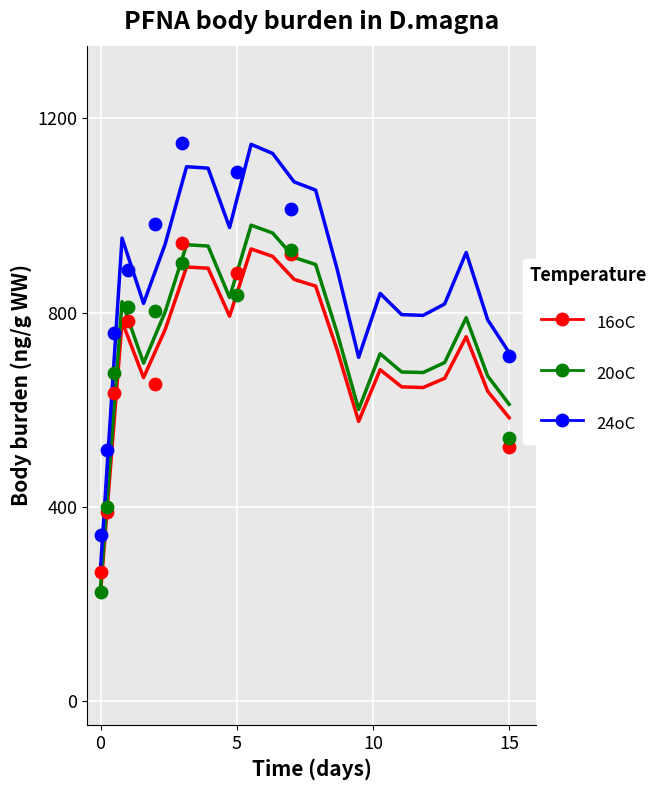

At how many categories does at least one series exceed 998?

6